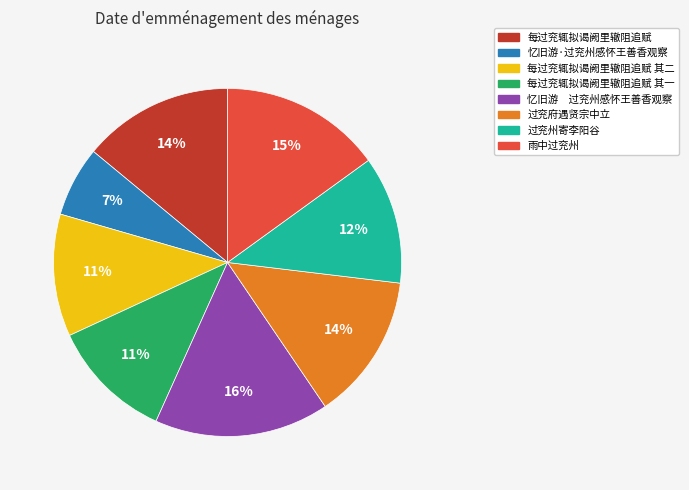

Do 忆旧游 过兖州感怀王善香观察 and 过兖州寄李阳谷 together represent more than half of the pie?

No